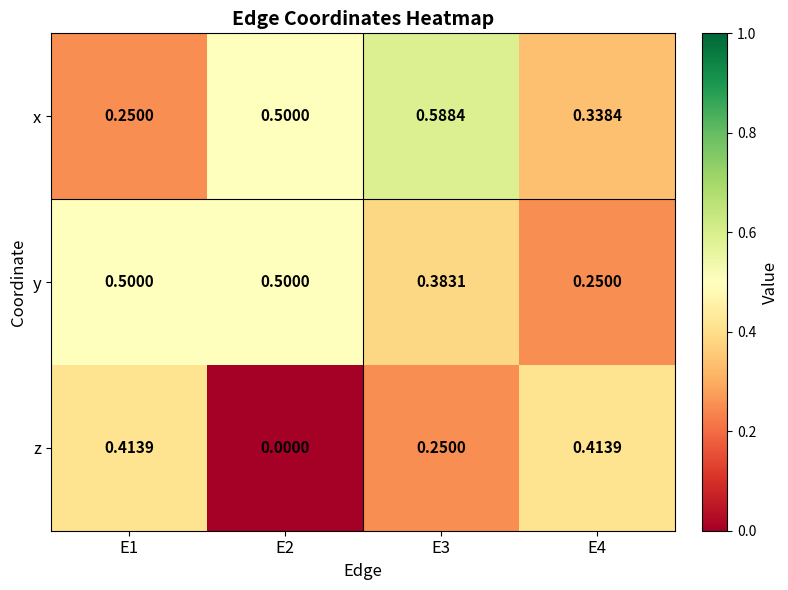

Which series has the largest total across all categories?

x